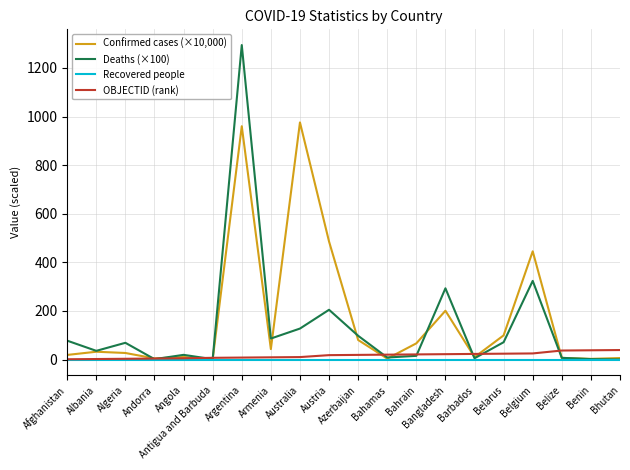

True or false: OBJECTID (rank) and Confirmed cases (×10,000) intersect in this chart.

True